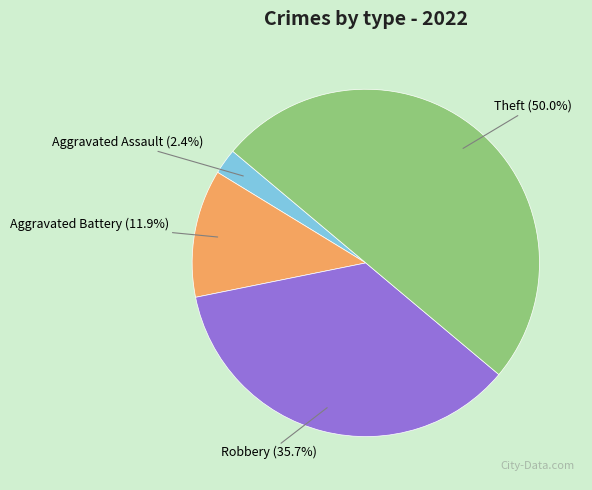

Is it true that Aggravated Battery is 21% of the pie?

False